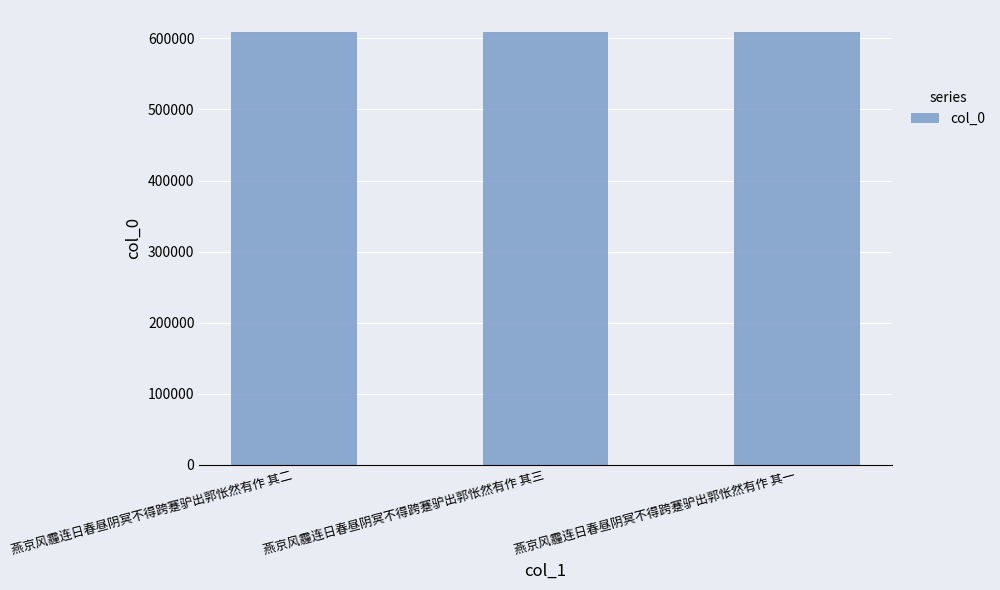

What is the change in value from 燕京风霾连日春昼阴冥不得跨蹇驴出郭怅然有作 其三 to 燕京风霾连日春昼阴冥不得跨蹇驴出郭怅然有作 其一?

-2